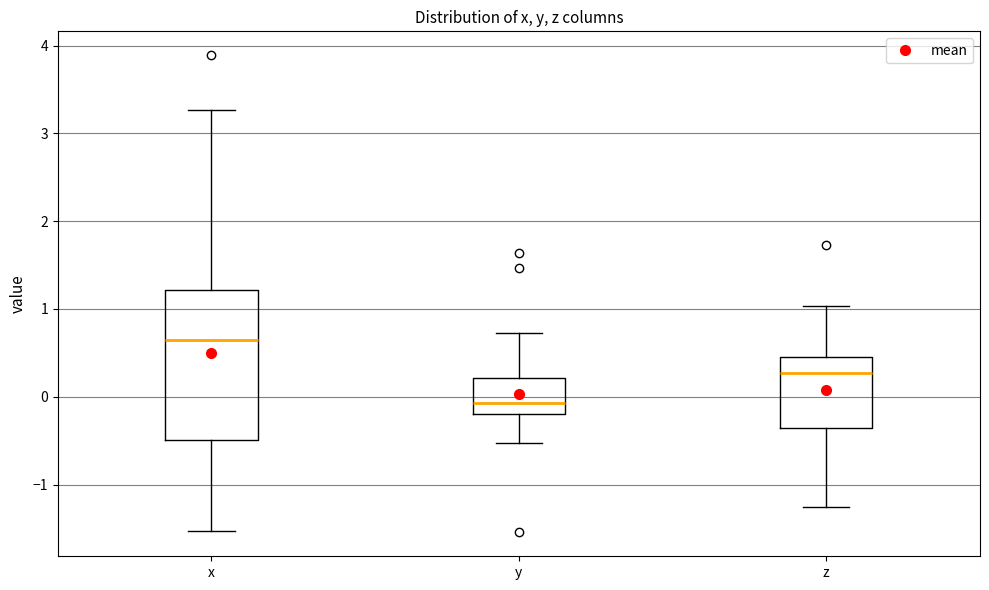

Reading left to right, read every box against the y-axis: the position of its median line, the range the box covers, and the ends of its whiskers. The values are not printed on the chart, so give them approximately, as read against the axis.

x: median 0.7, box -0.5 to 1.2, whiskers -1.5 to 3.3
y: median -0.1, box -0.2 to 0.2, whiskers -0.5 to 0.7
z: median 0.3, box -0.4 to 0.4, whiskers -1.2 to 1.0